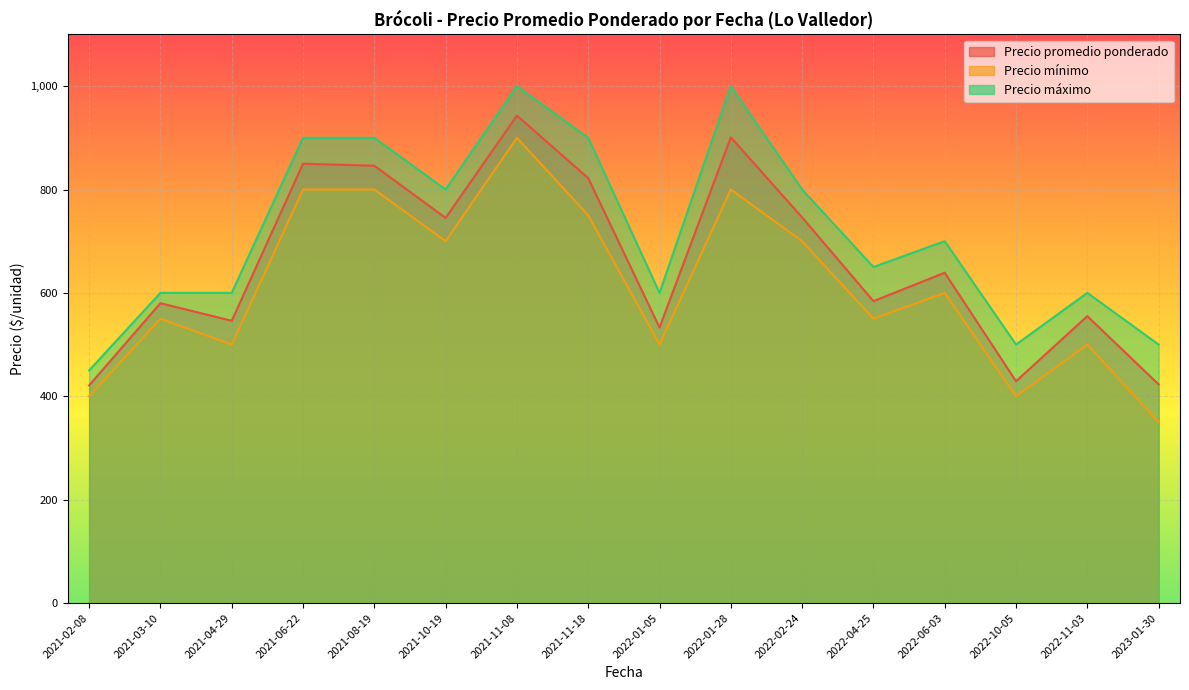

Where is the first local minimum for Precio promedio ponderado?

2021-04-29